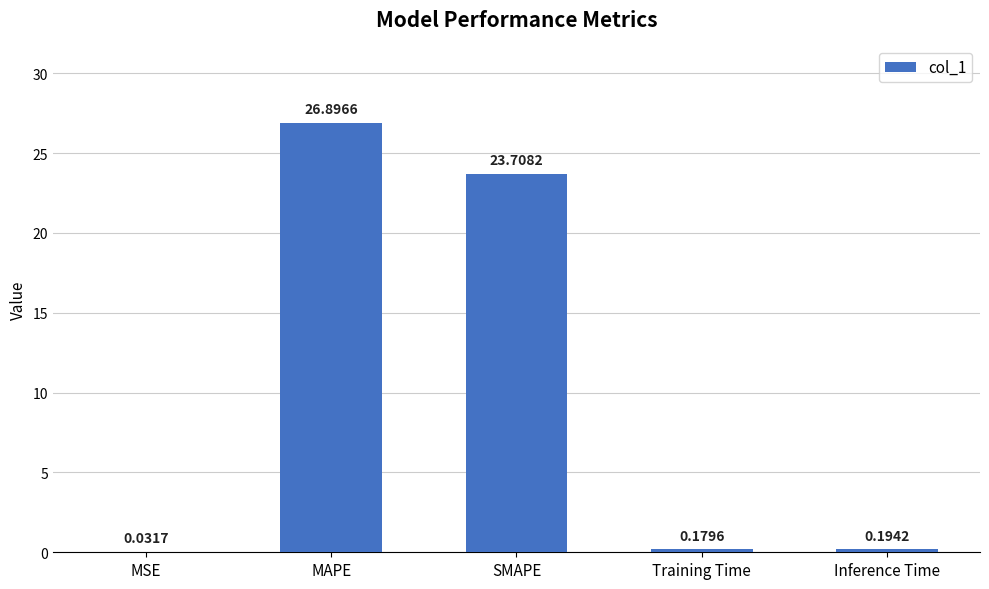

Between MSE and Training Time, which is larger?

Training Time